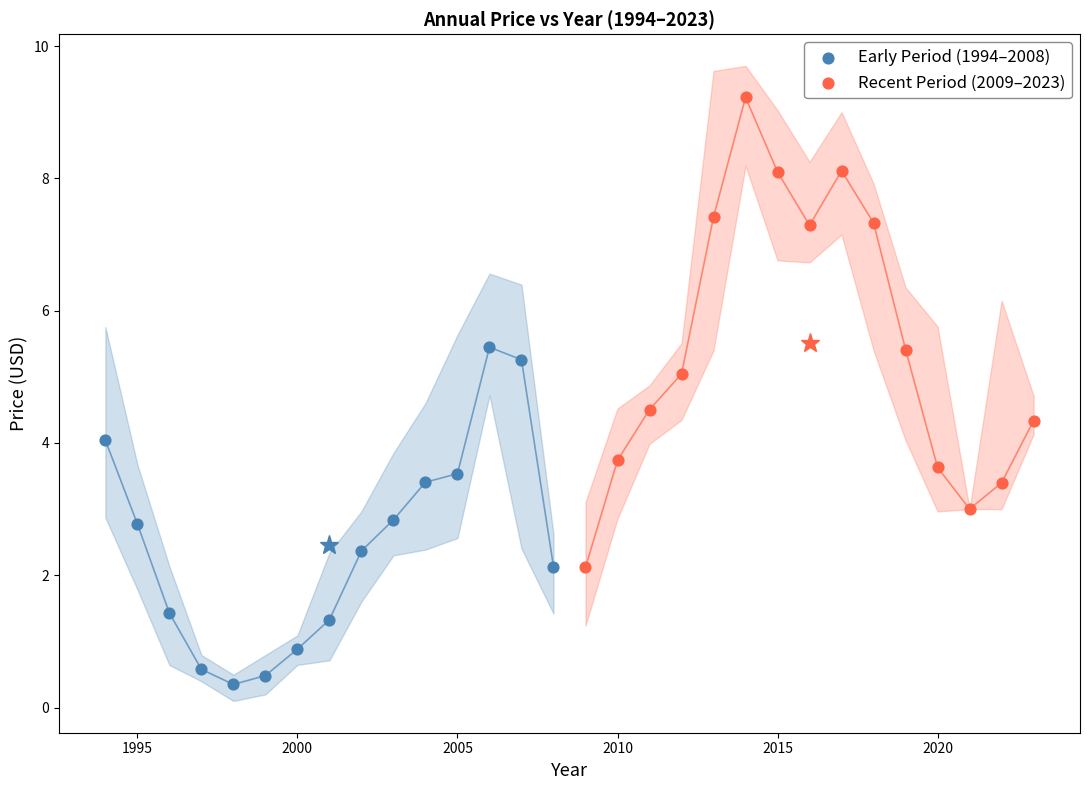

Which series contains the lowest Y value?

Early Period (1994–2008)